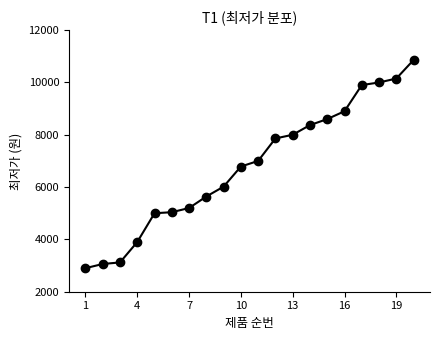

What is the value of the 17th point from the left?

9900